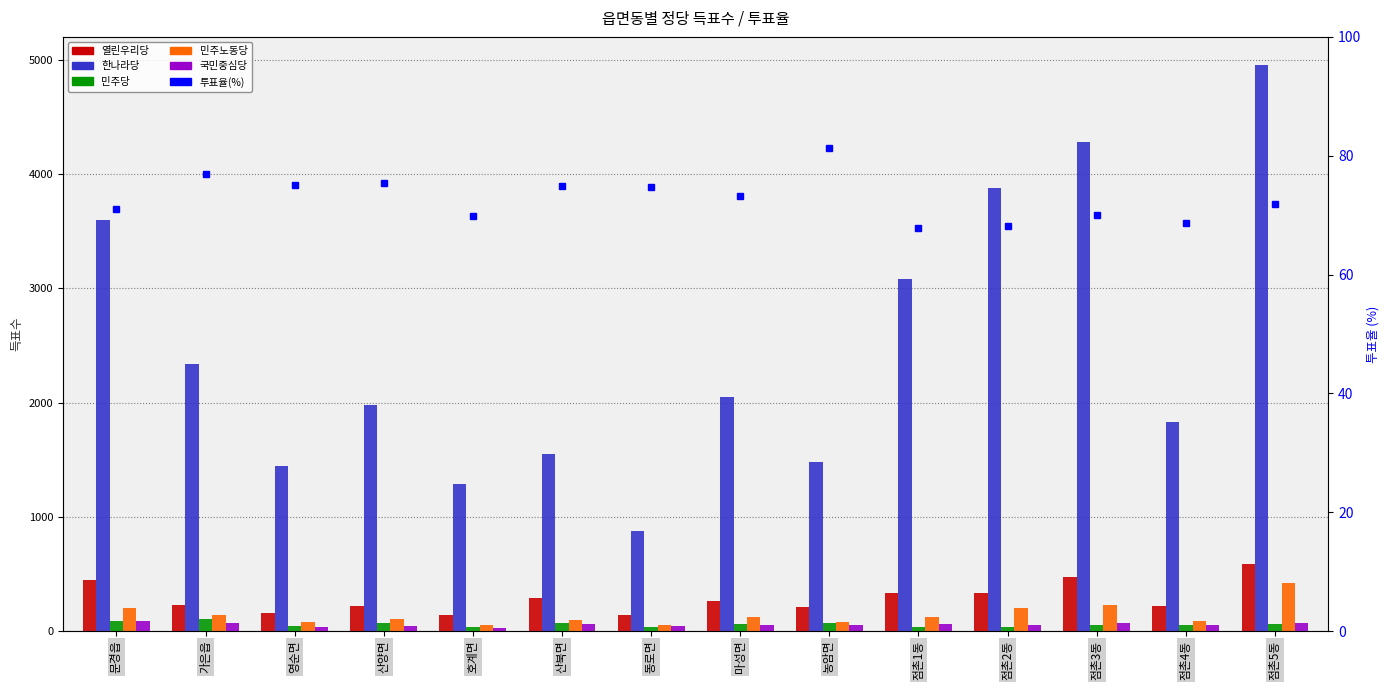

Read the 민주당 value at 산양면.

70.0